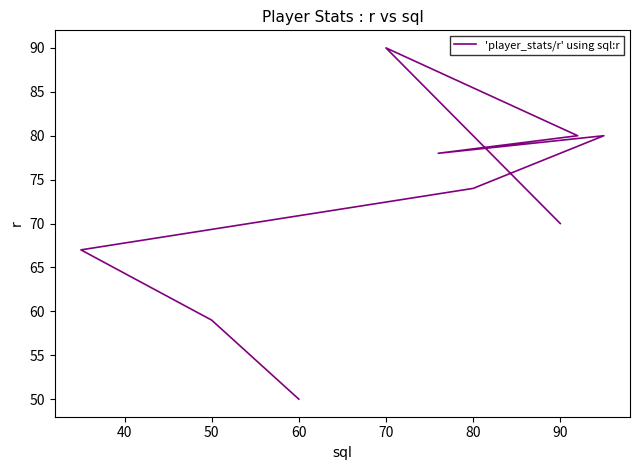

True or false: the data shows 58 at 70.

False